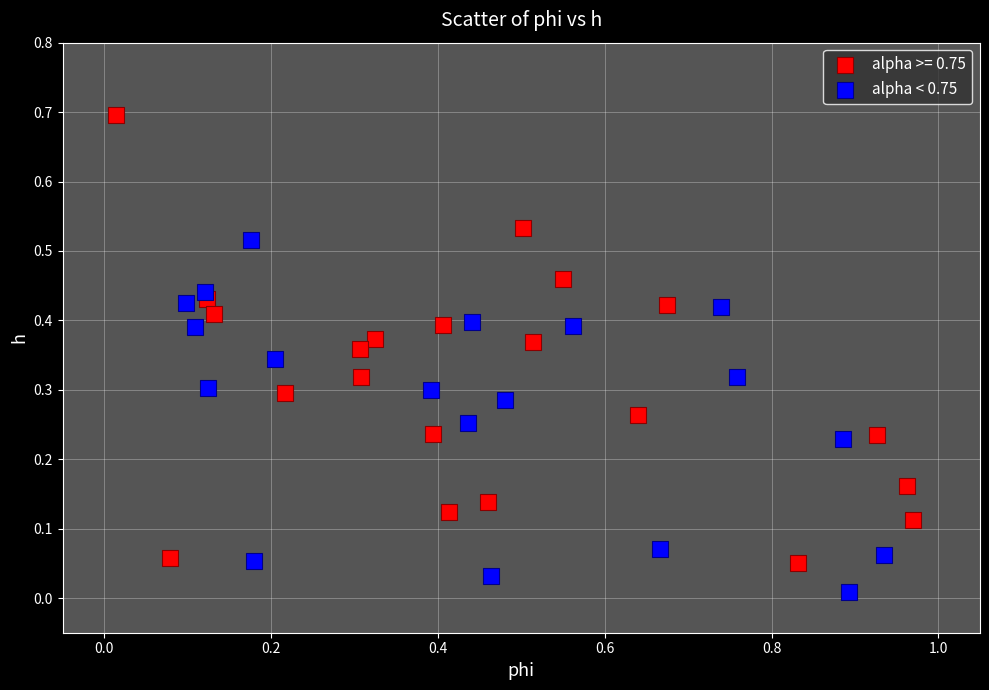

Which series has the largest Y range (max minus min)?

alpha >= 0.75